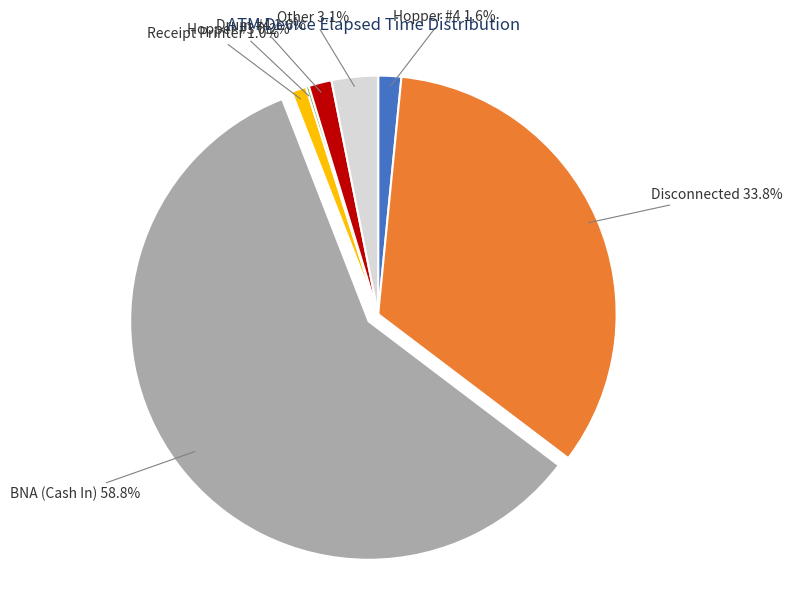

What is the total percentage of BNA (Cash In) and Hopper #4?

60.3%